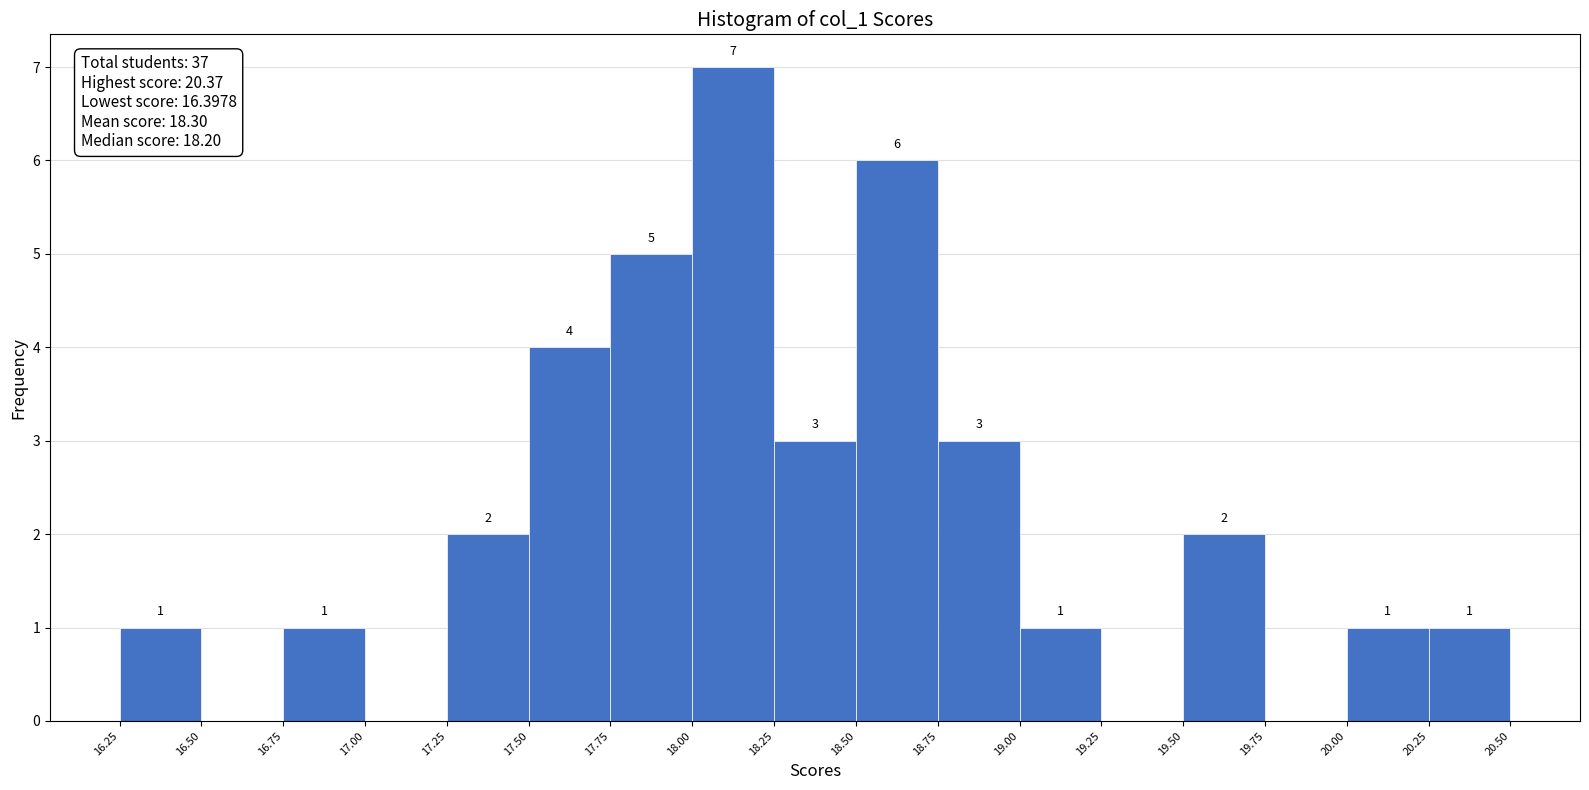

Which range on the x-axis has the tallest bar?

18.00 to 18.25